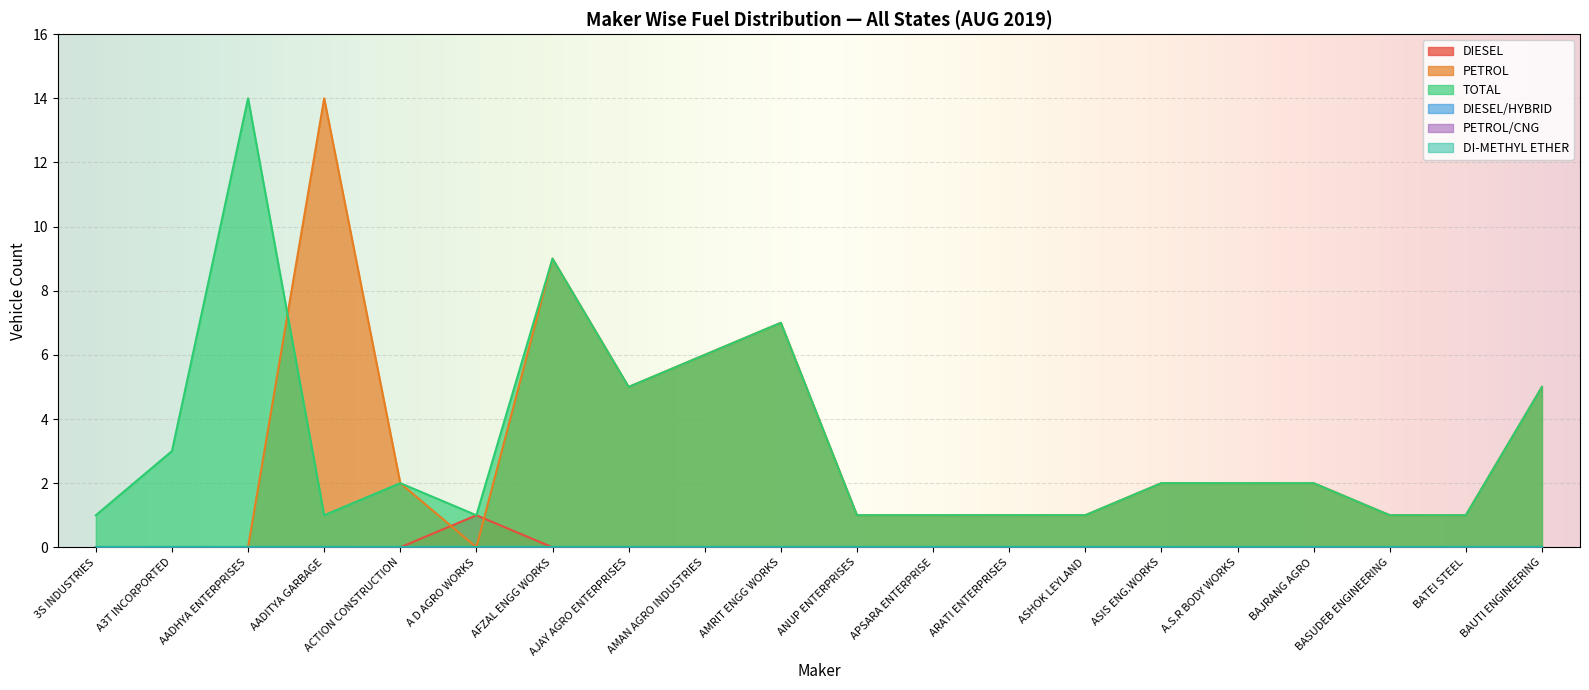

The DIESEL/HYBRID series shows 0 at BAJRANG AGRO. True or false?

True